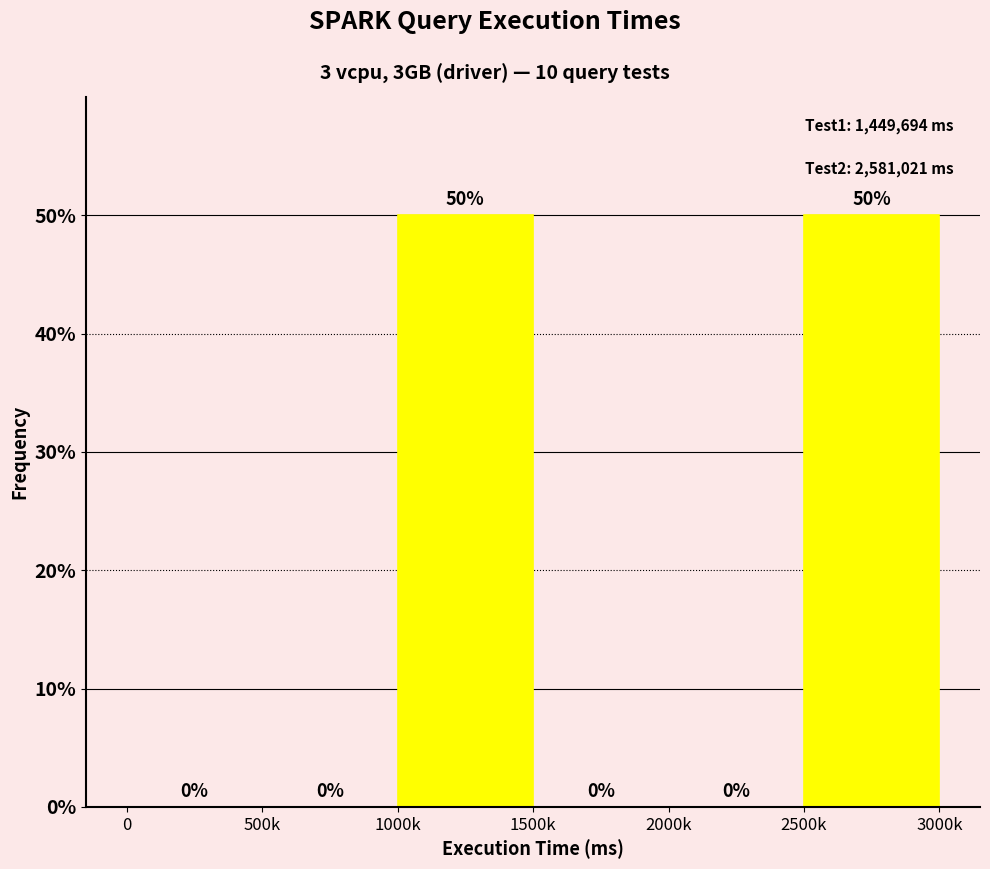

Reading left to right, extract all data points from this chart.

0=0	500k=0	1000k=50	1500k=0	2000k=0	2500k=50